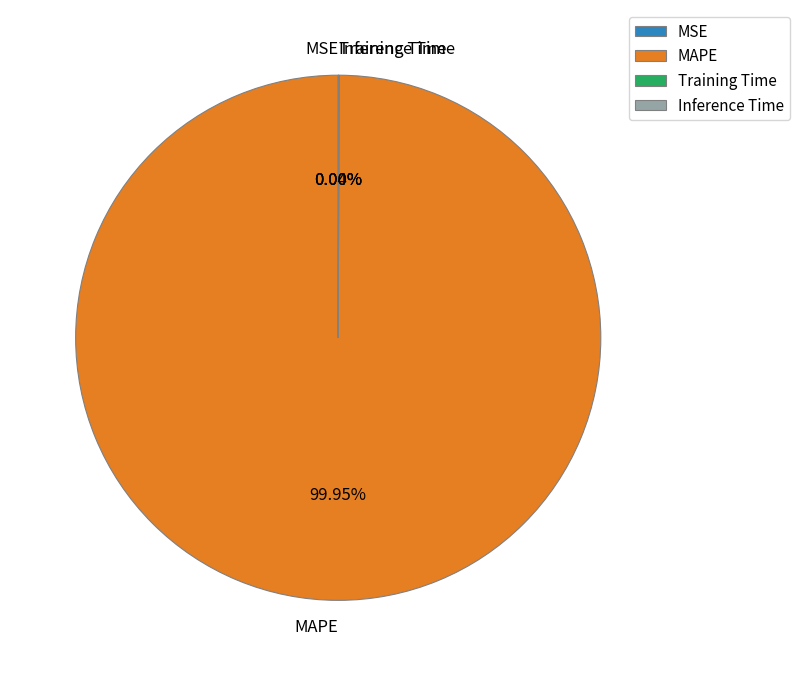

What is the majority slice?

MAPE